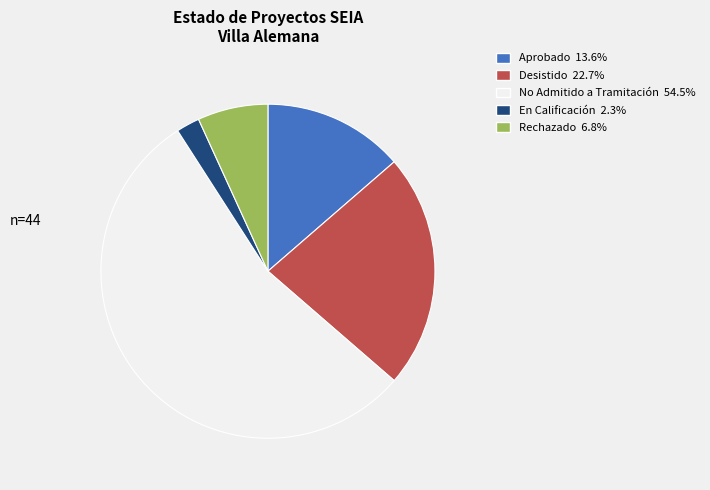

Which category accounts for the majority?

No Admitido a Tramitación